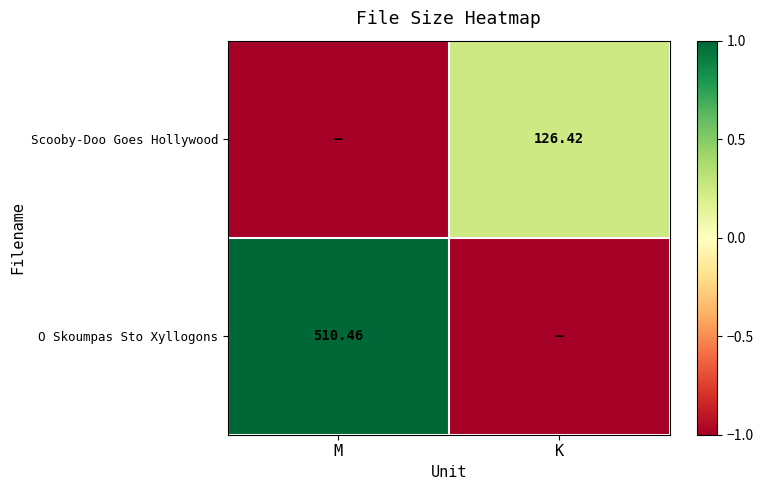

Which category has the lowest value across all series?

K